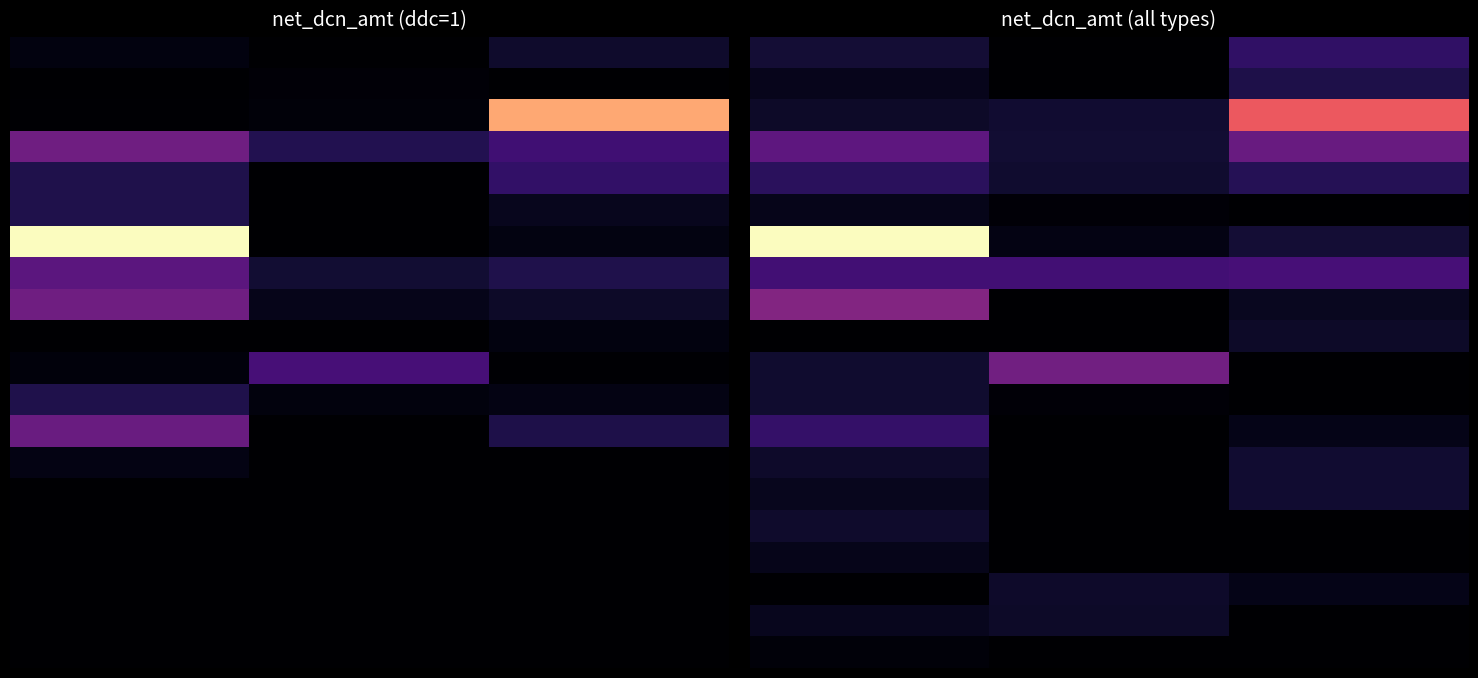

What is the greatest value displayed?

549144.7